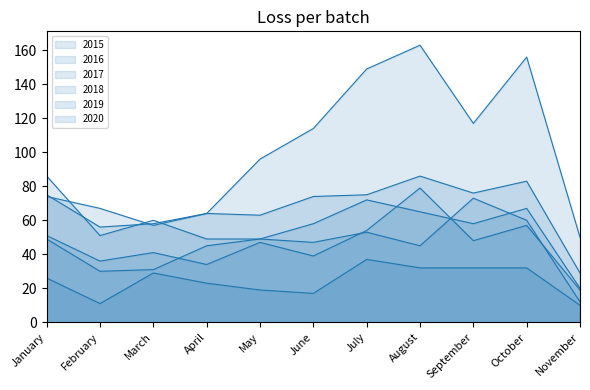

Rank the categories by 2017 value from lowest to highest.

November, February, March, May, April, June, January, July, September, October, August